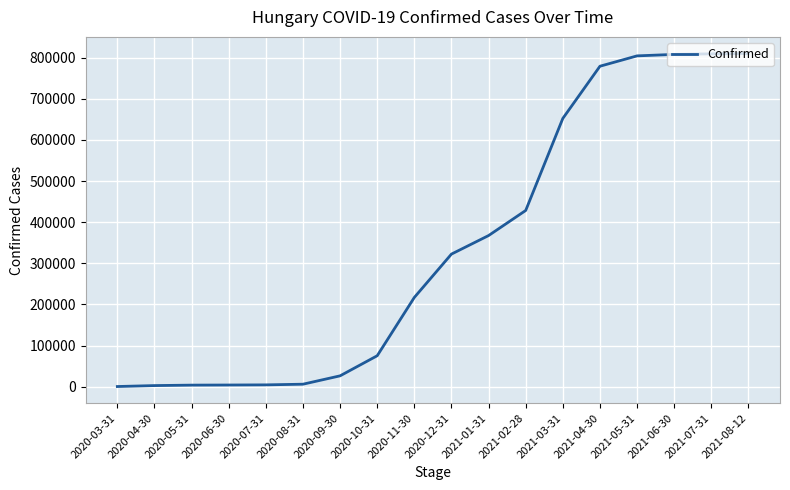

Where is the data nearest to the value 405352?

2021-02-28